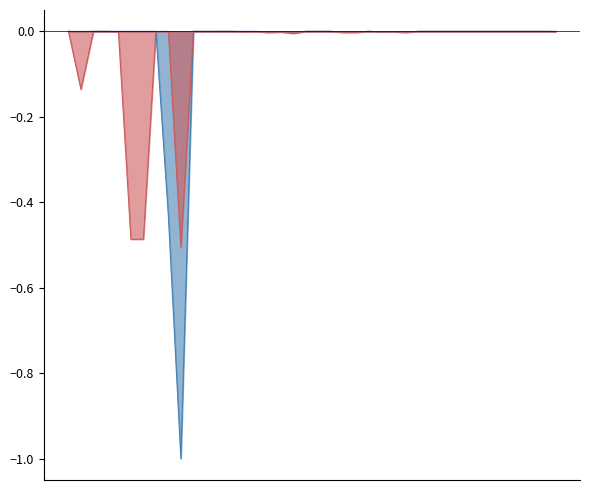

In LeveProfitHQ, how many points are higher than both neighbors (excluding endpoints)?

6